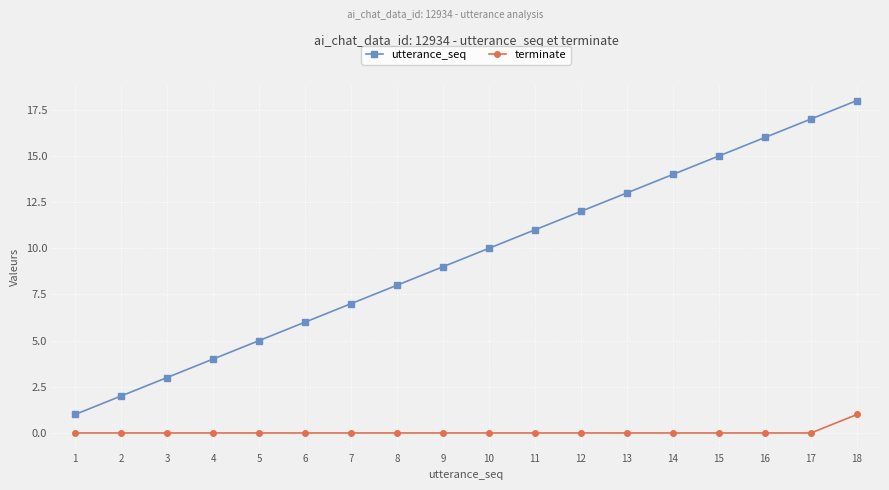

Which series changed the most between 8 and 13?

utterance_seq